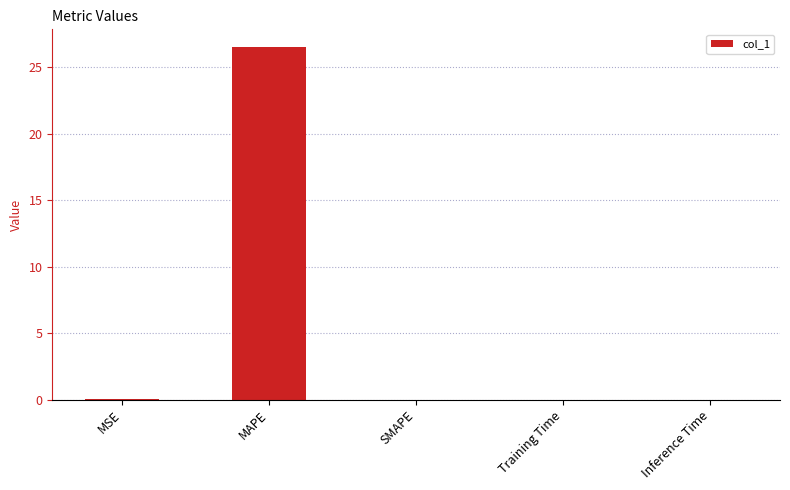

Is it true that the value at Inference Time is 0.0?

True